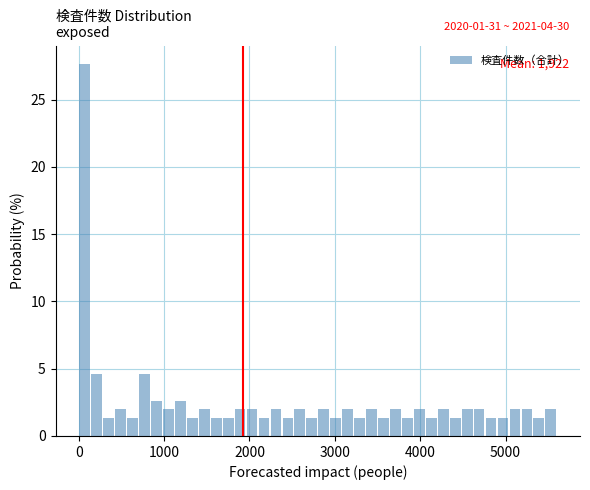

Around what value on the x-axis is the tallest bar? Give the approximate position of its centre, as read against the axis.

100